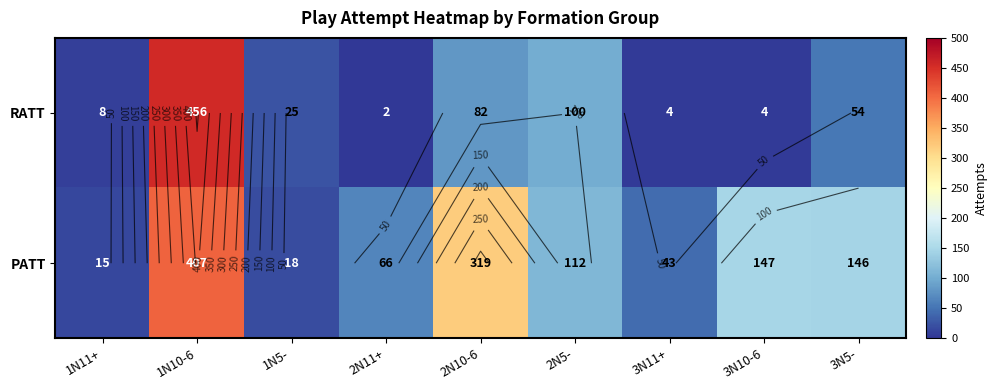

How many values in the PATT series exceed 112?

4